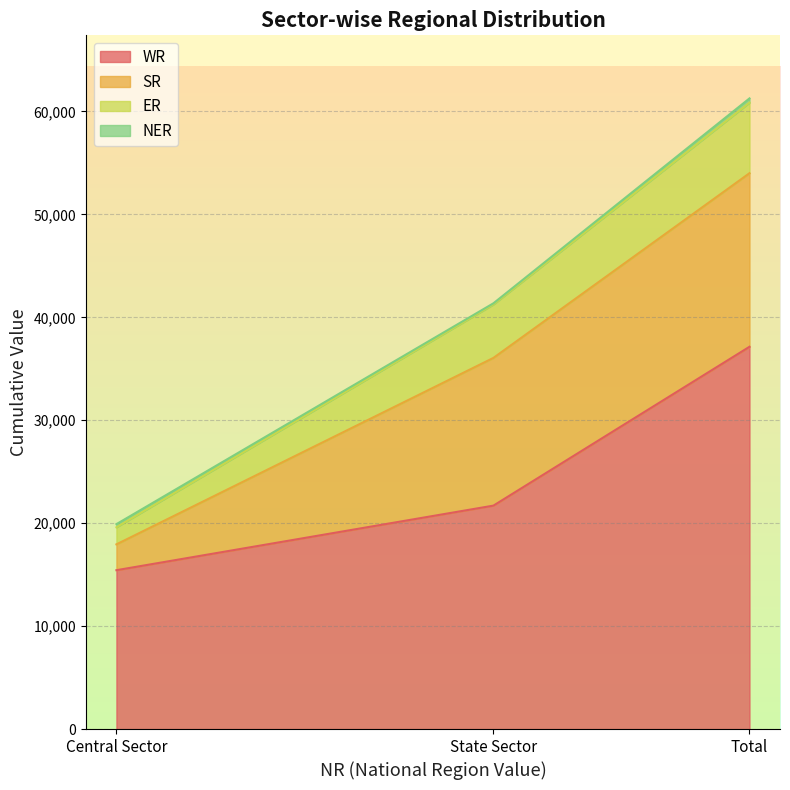

At which category is the sum across all series the highest?

Total